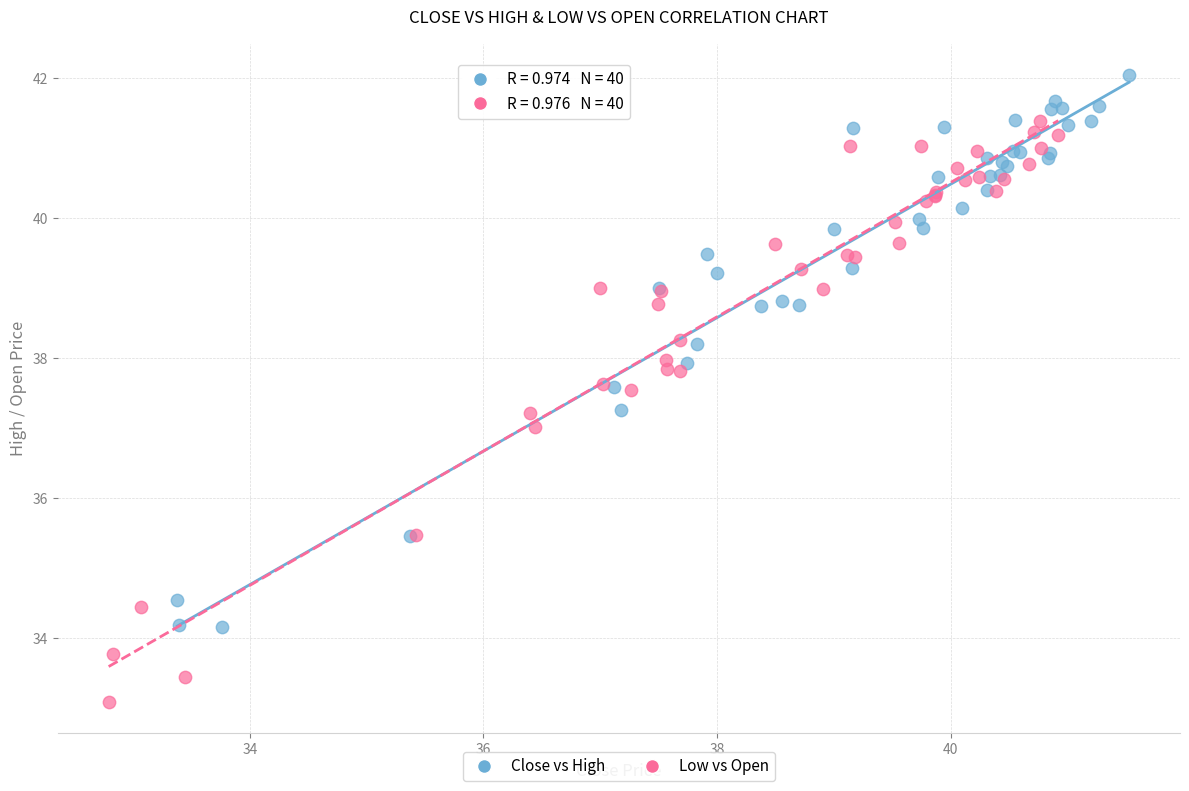

Which series contains the lowest Y value?

Low vs Open